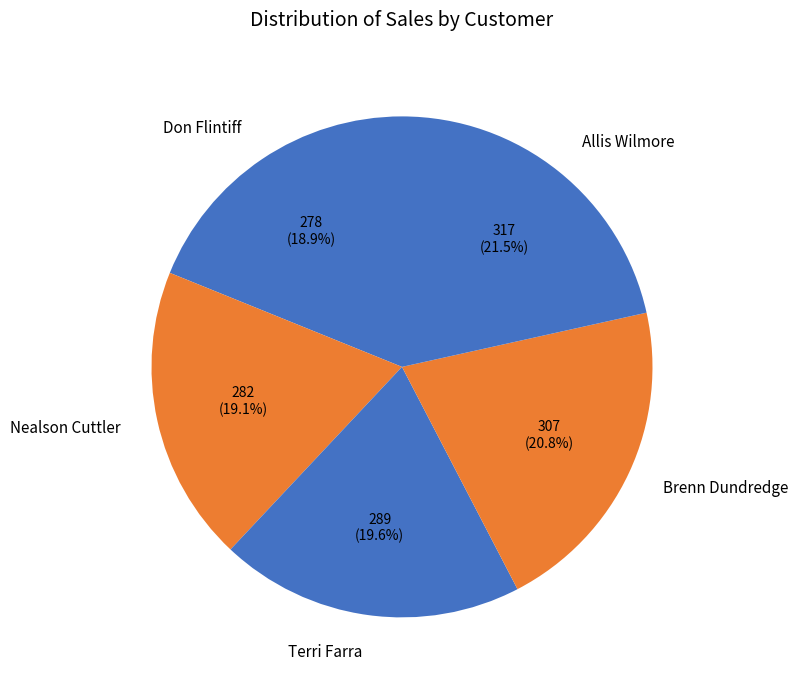

Between Nealson Cuttler and Terri Farra, which is larger?

Terri Farra